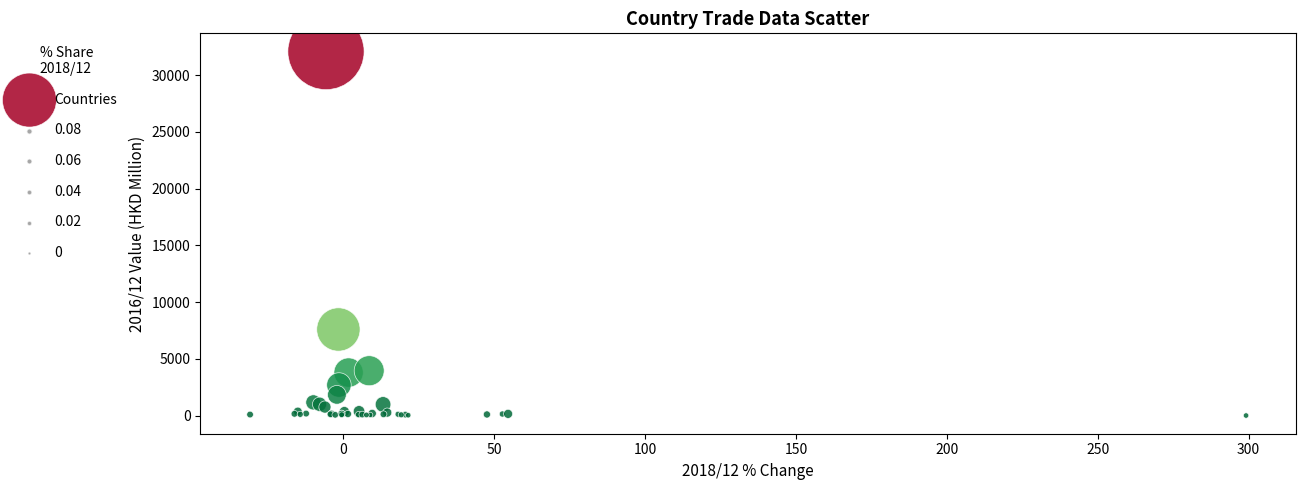

What Y value in the scatter plot is closest to 16049?

7591.4